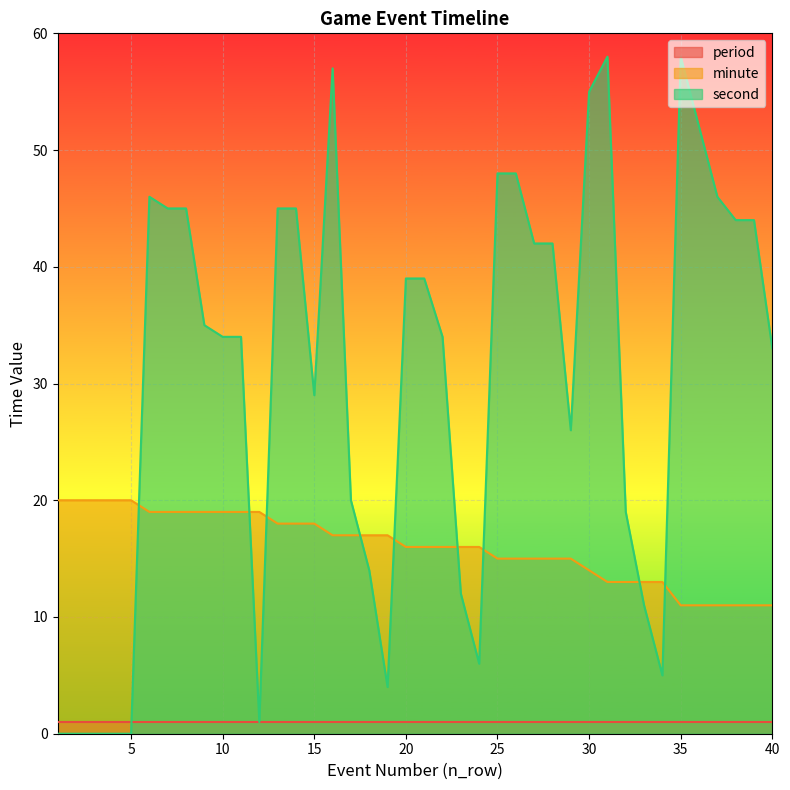

What is the average value of the minute series?

16